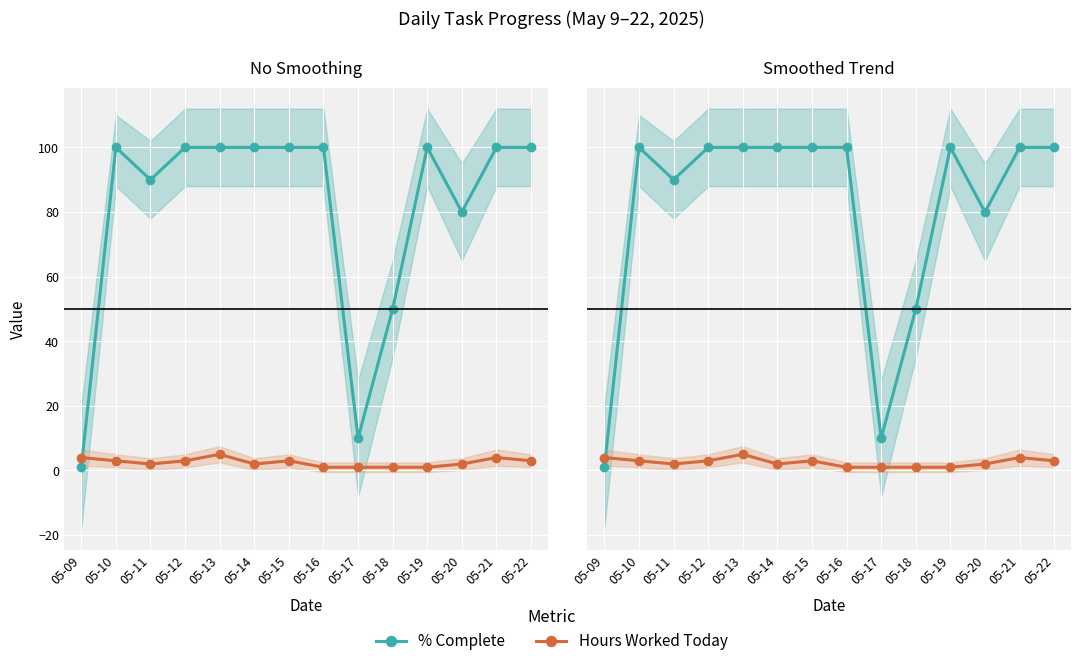

Which category has the highest value across all series?

05-10